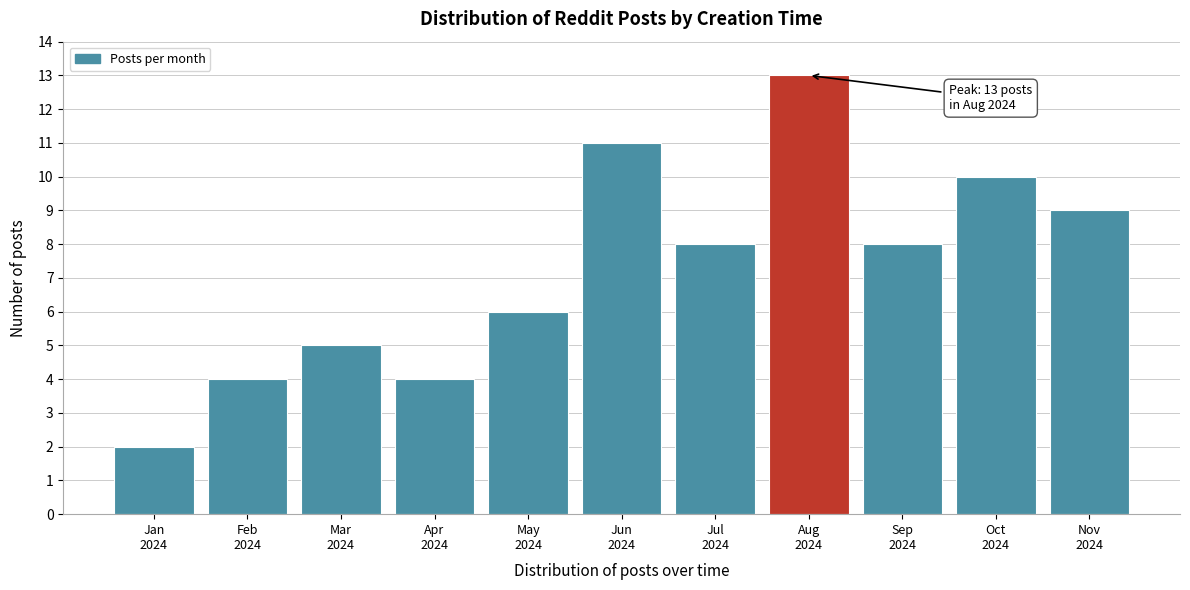

Reading left to right, extract all data points from this chart.

2	4	5	4	6	11	8	13	8	10	9